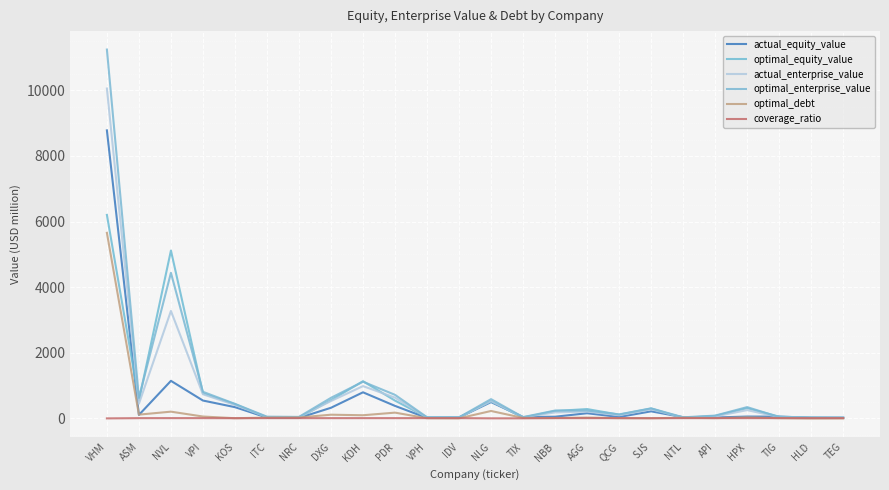

How many lines are shown in the chart?

6